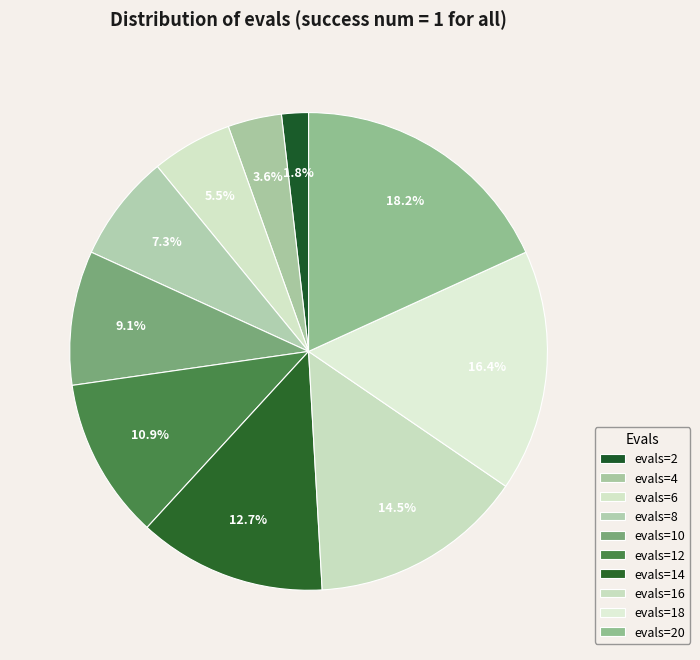

Is it true that evals=2 is 1% of the pie?

False